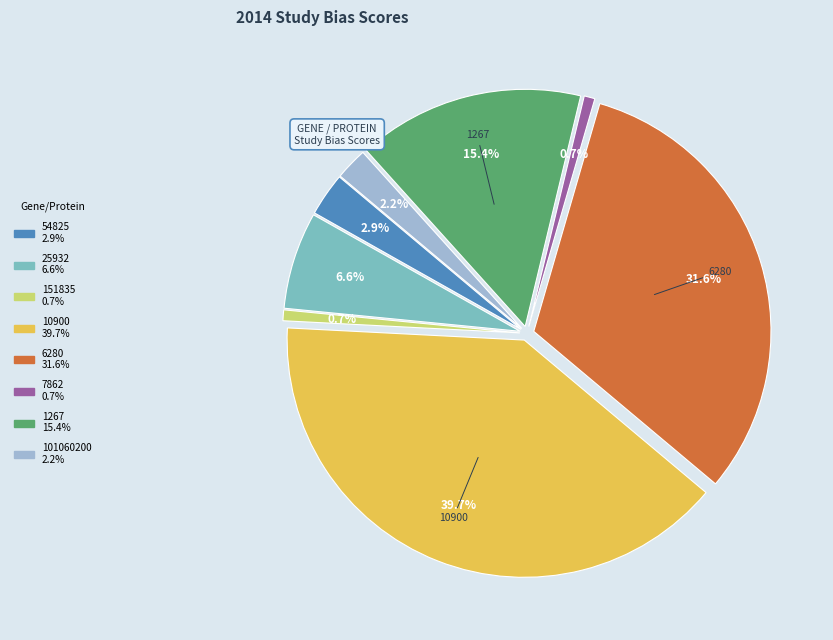

Is 54825 the majority of the pie?

No